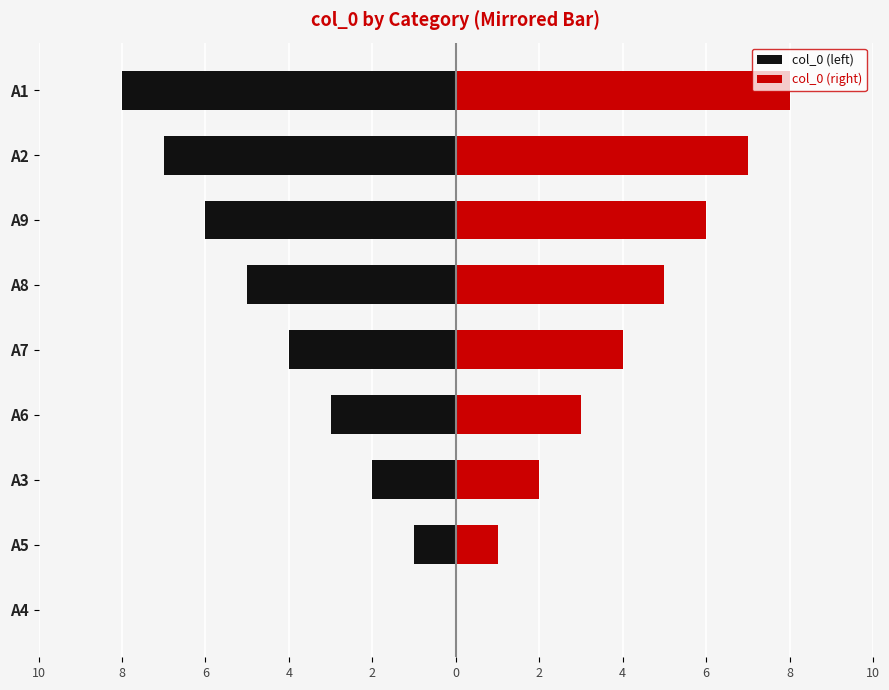

How many values in the col_0 (left) series are below -4?

4